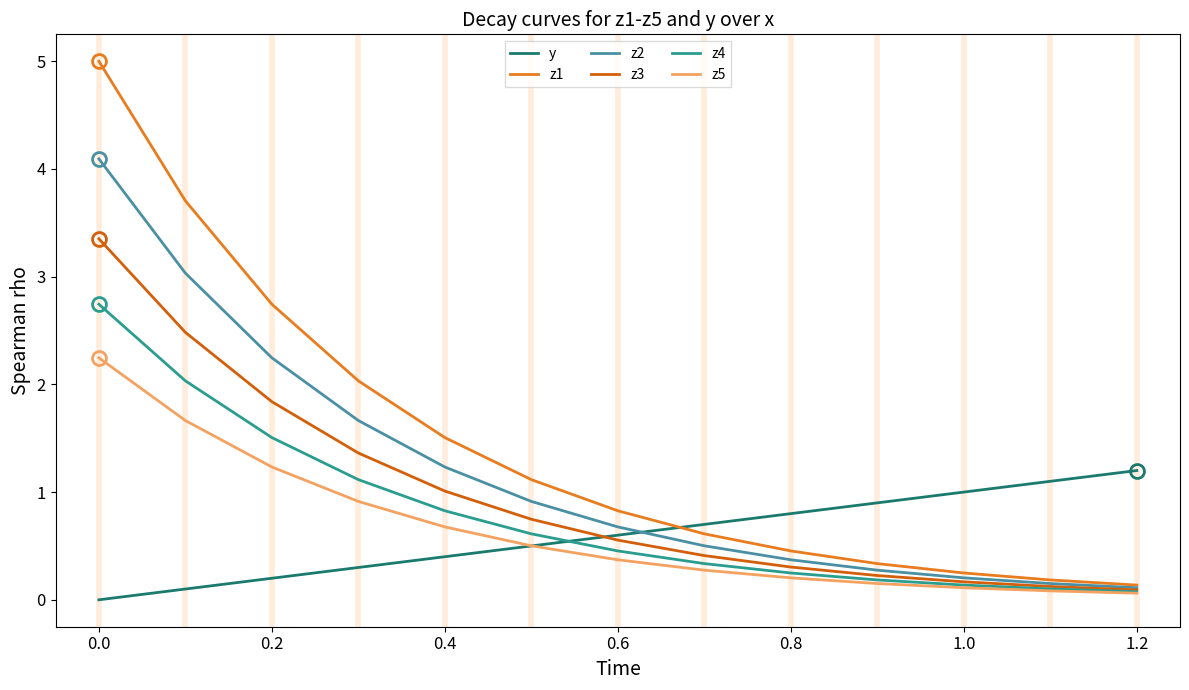

What is the highest value of the z4 series?

2.7